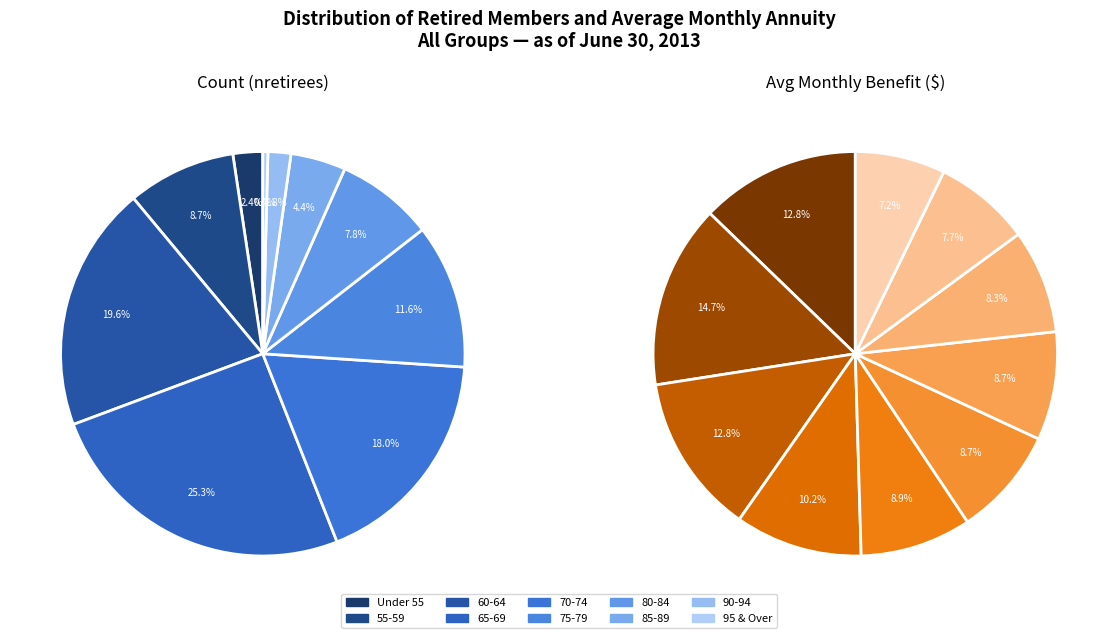

Rank the series by their maximum value, from highest to lowest.

nretirees, benefit